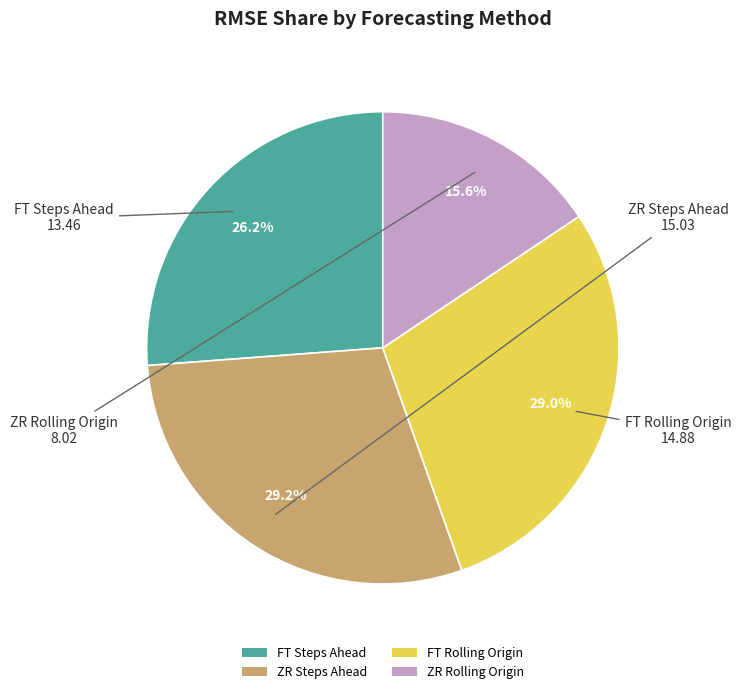

Which category has the smallest portion of the pie?

ZR Rolling Origin